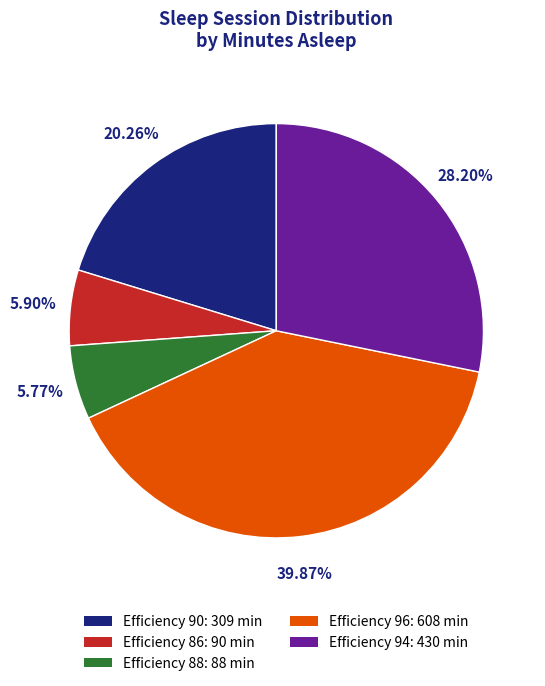

What is the ratio of the value at Efficiency 90 to the value at Efficiency 94?

0.7